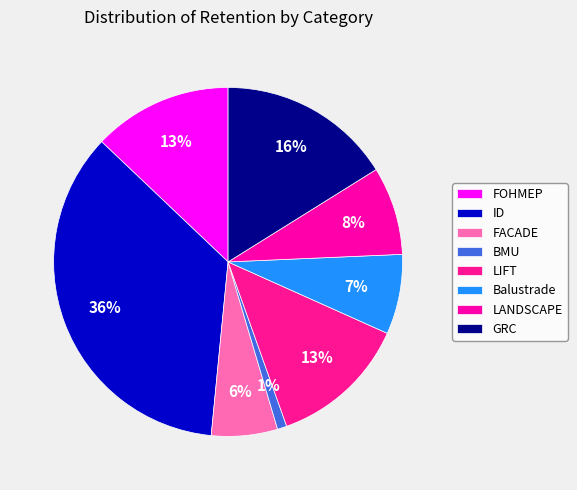

Combined, do Balustrade and GRC account for over 50%?

No